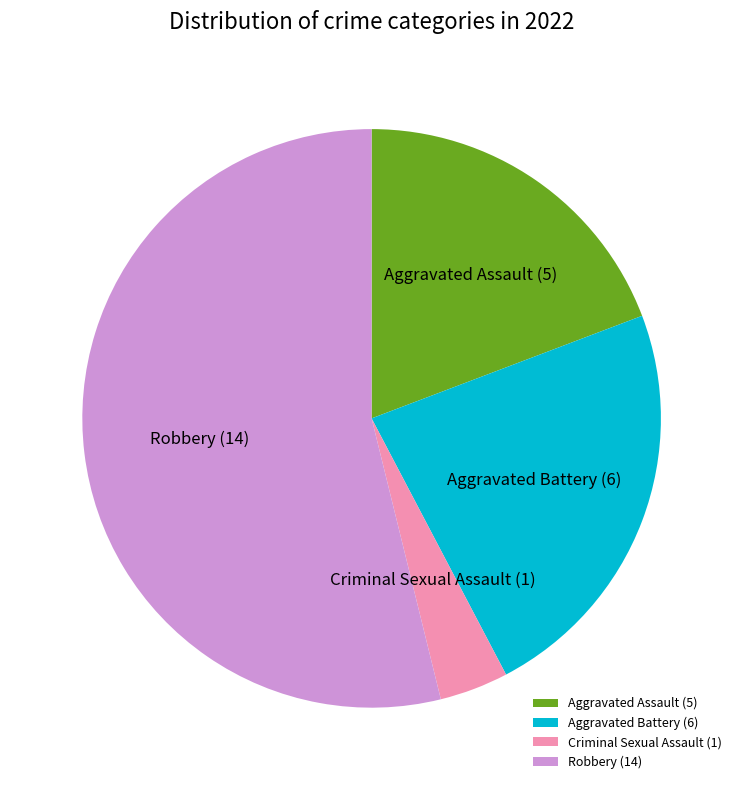

True or false: Aggravated Battery accounts for 12% of the total.

False